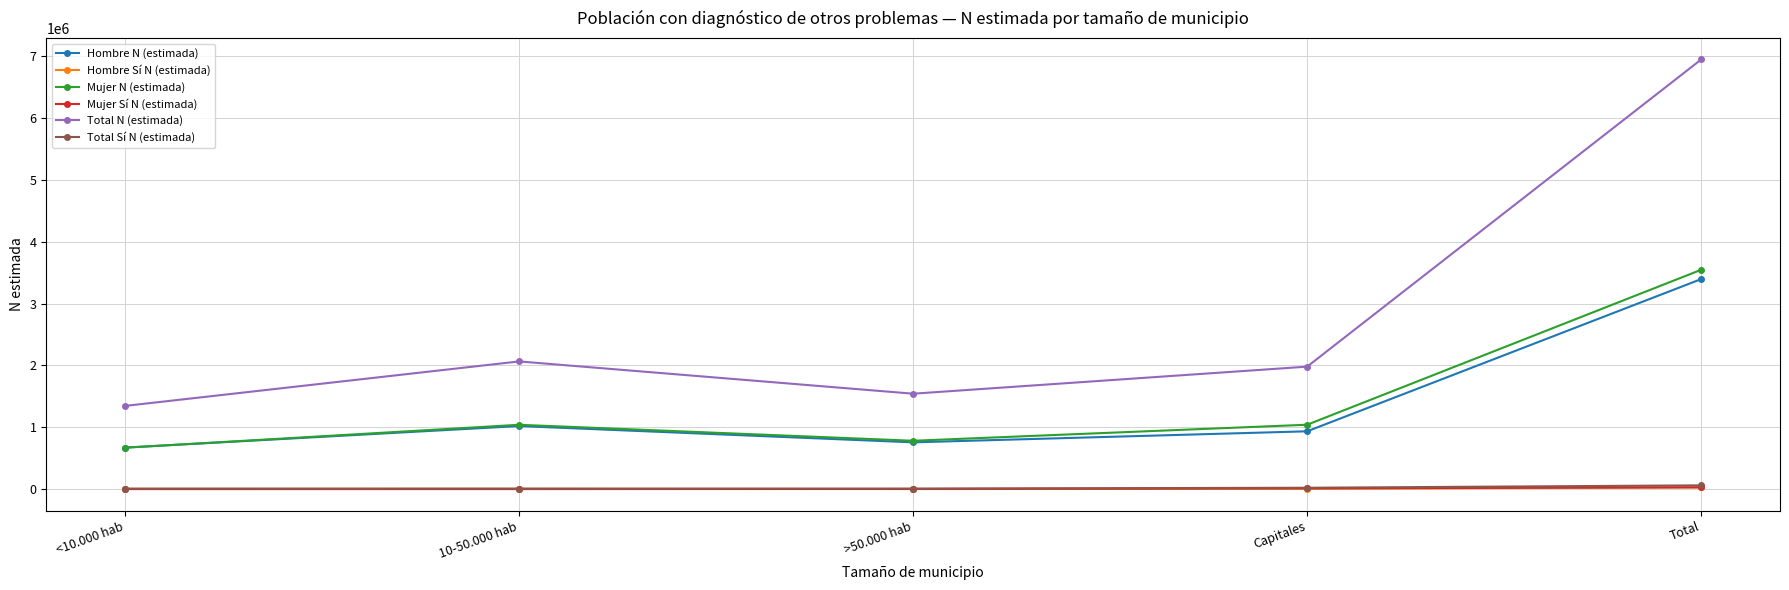

Which series has the widest spread of values?

Total N (estimada)